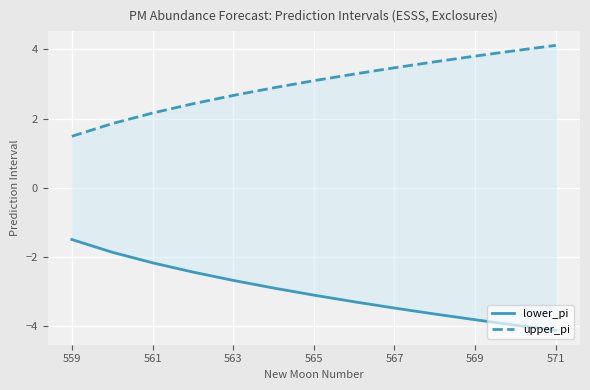

Where is lower_pi nearest to the value -2?

561